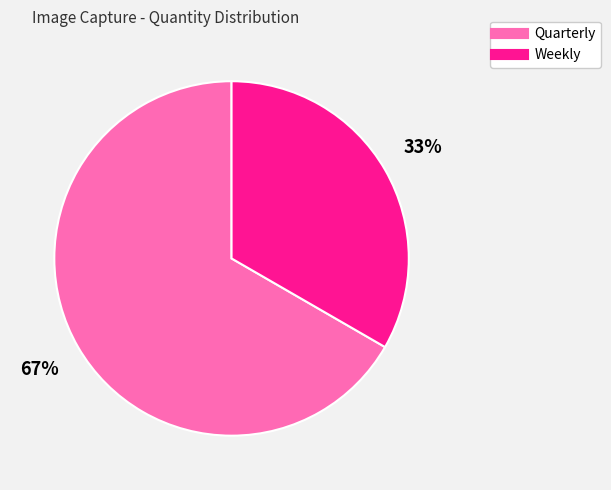

Which has a higher value, Weekly or Quarterly?

Quarterly